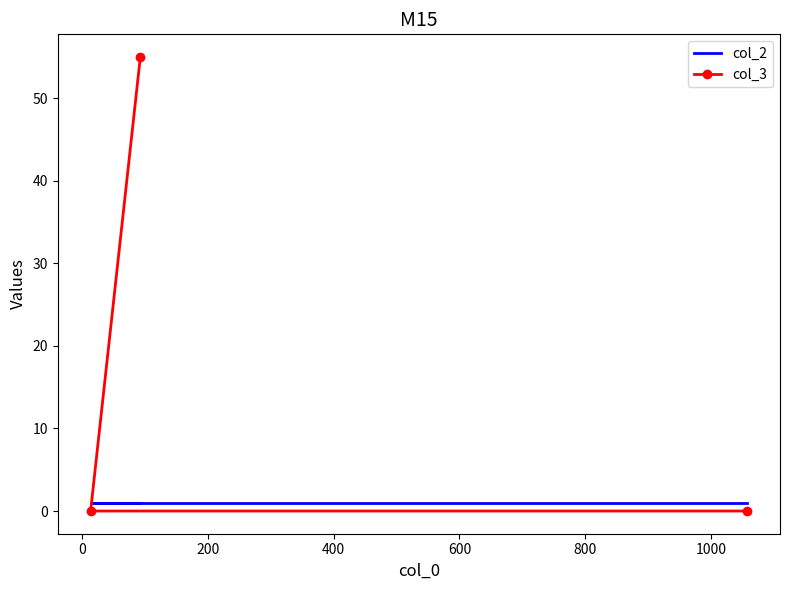

The value of col_3 at 0 is -23. True or false?

False